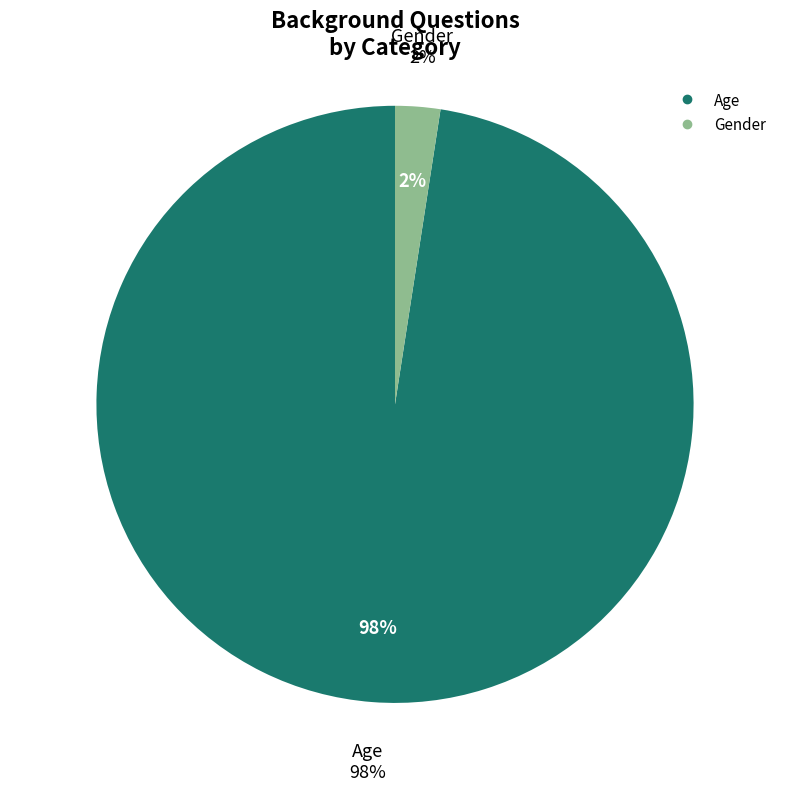

True or false: Gender accounts for 15% of the total.

False